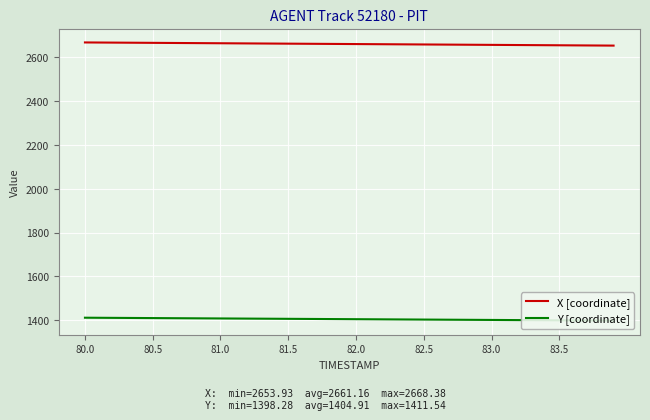

What is the minimum value for X [coordinate]?

2653.9